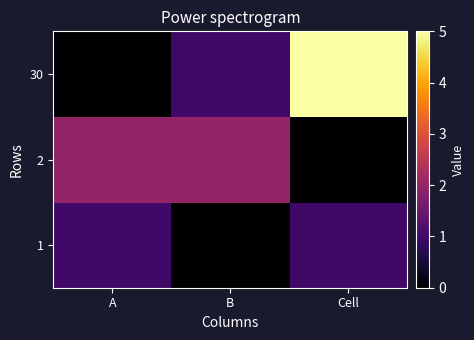

List the series in order of their peak value, highest first.

30, 2, 1